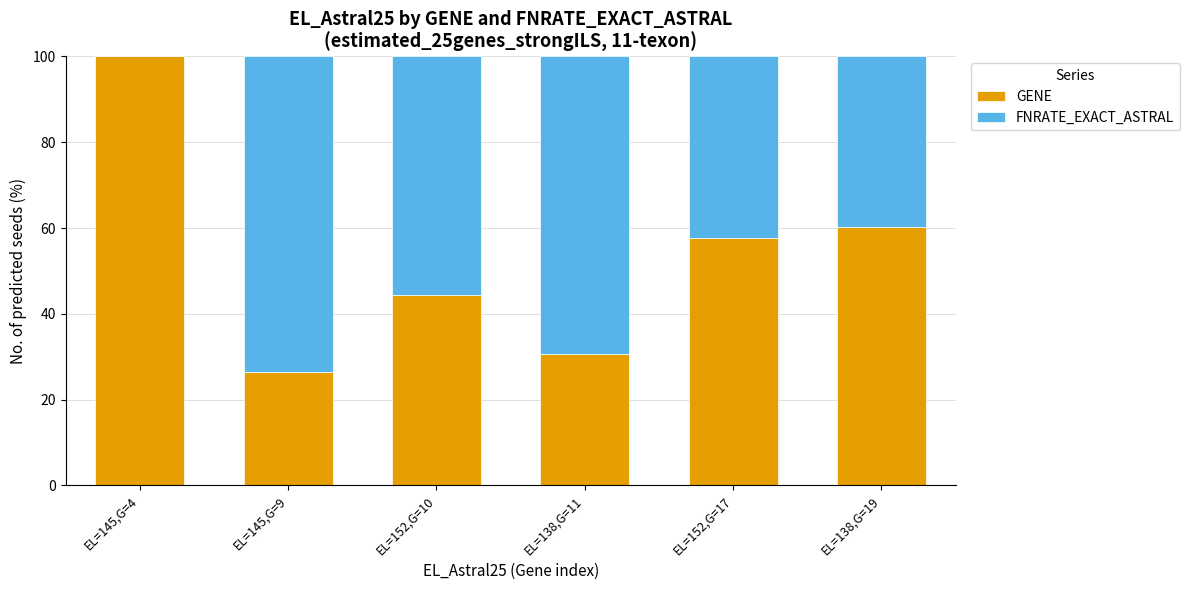

What are all the series names shown in the legend?

GENE, FNRATE_EXACT_ASTRAL